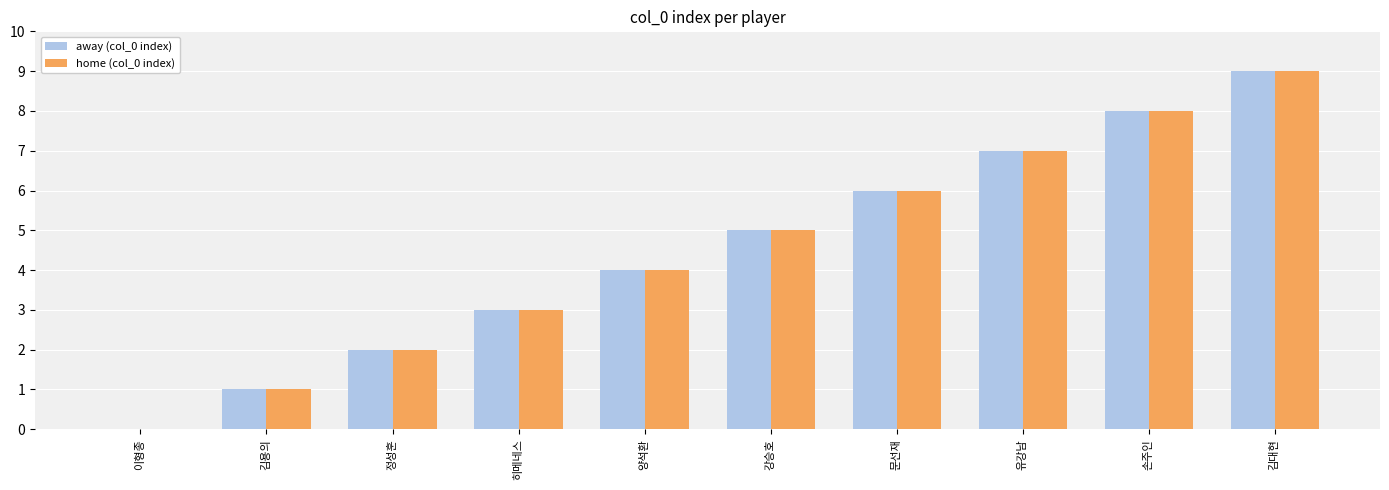

Reading right to left, list all the values displayed in this chart.

away (col_0 index): 9	8	7	6	5	4	3	2	1	0
home (col_0 index): 9	8	7	6	5	4	3	2	1	0